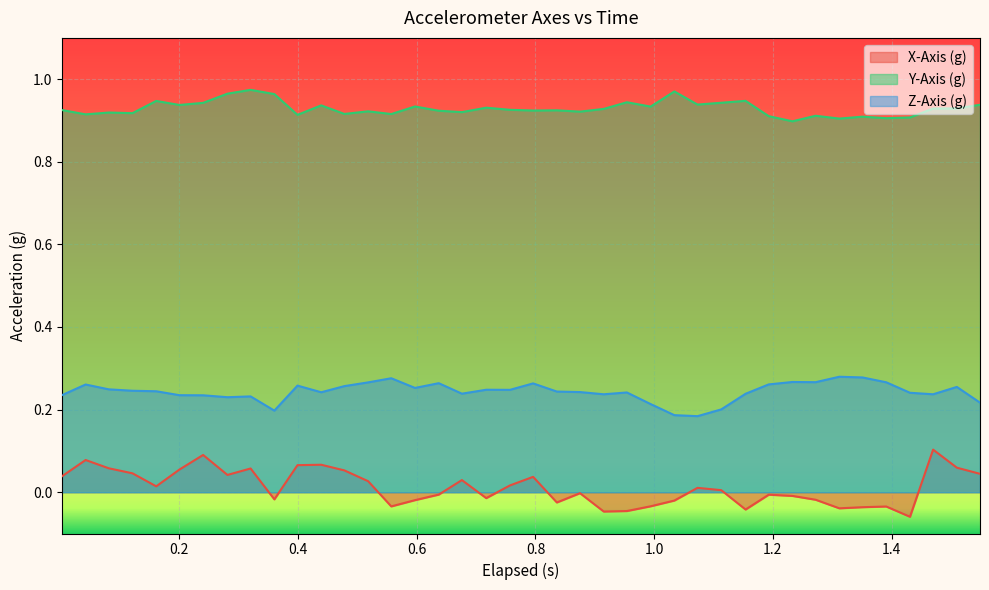

Rank the series by their maximum value, from lowest to highest.

X-Axis (g), Z-Axis (g), Y-Axis (g)